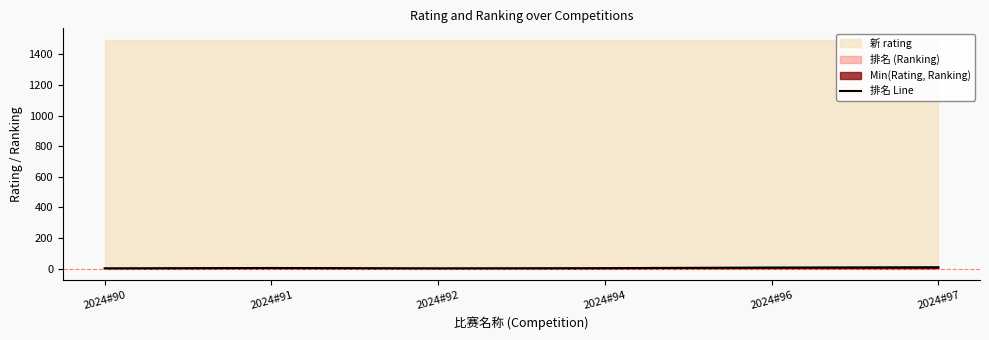

What is the change in value from 2024#96 to 2024#97?

+2